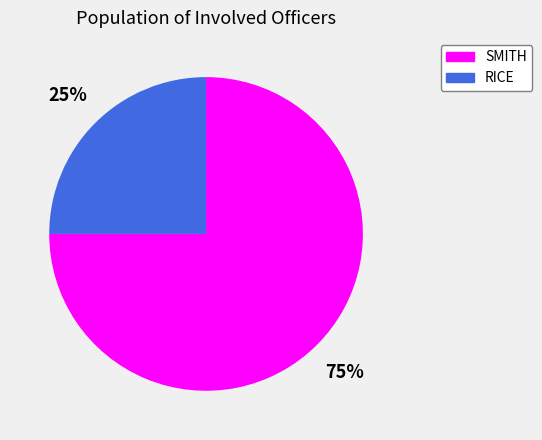

Which slice is the smallest?

RICE